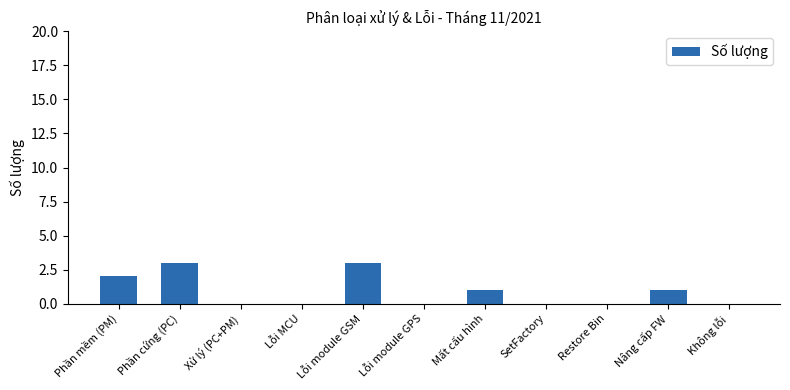

What is the sum of all values?

10